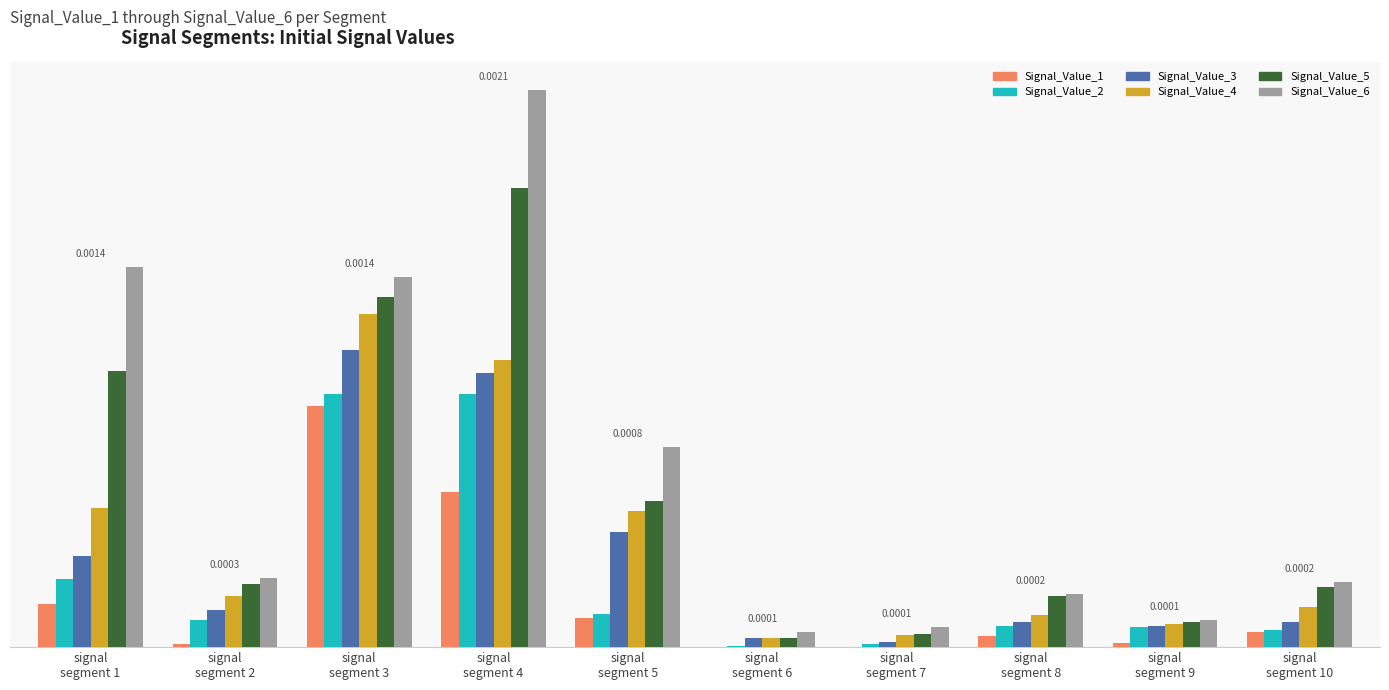

Are the bars horizontal?

No